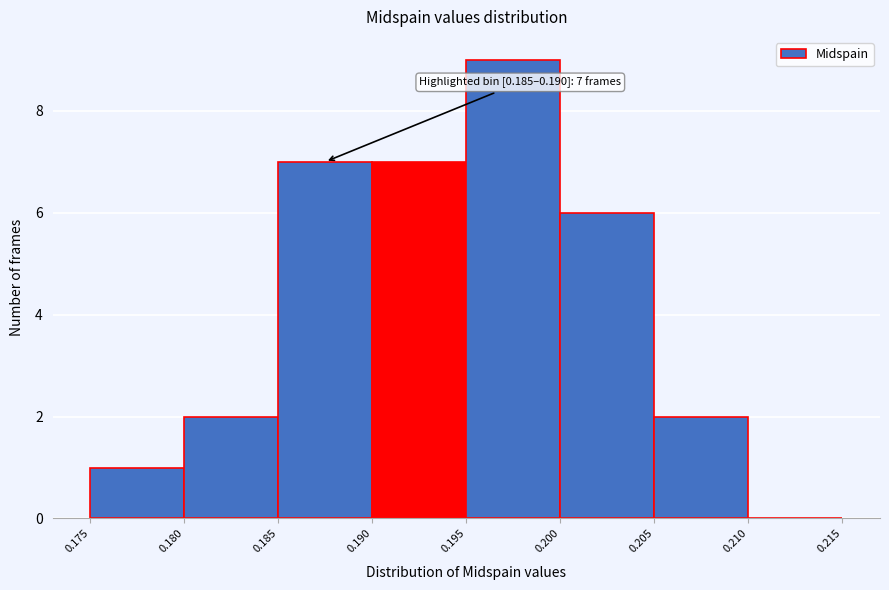

Over which range of the x-axis is the bar tallest?

0.195 to 0.200